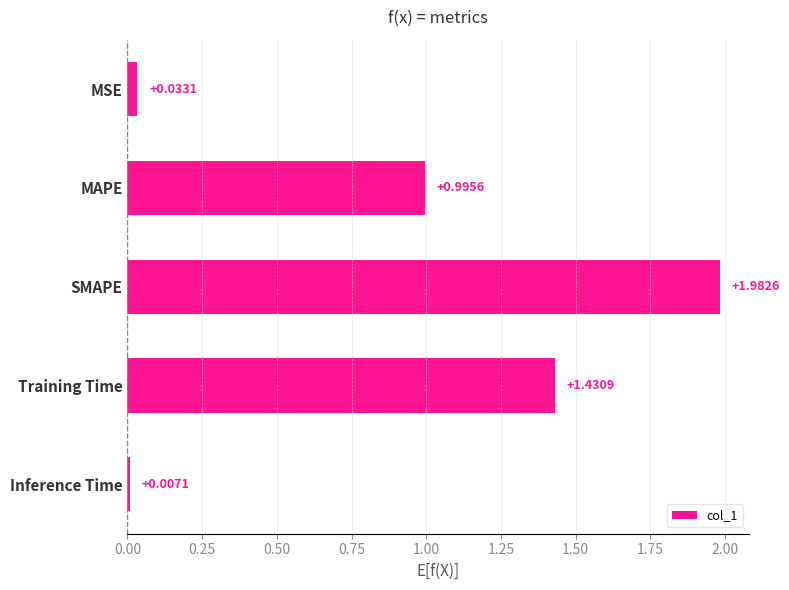

At which label is the value closest to 0?

Inference Time